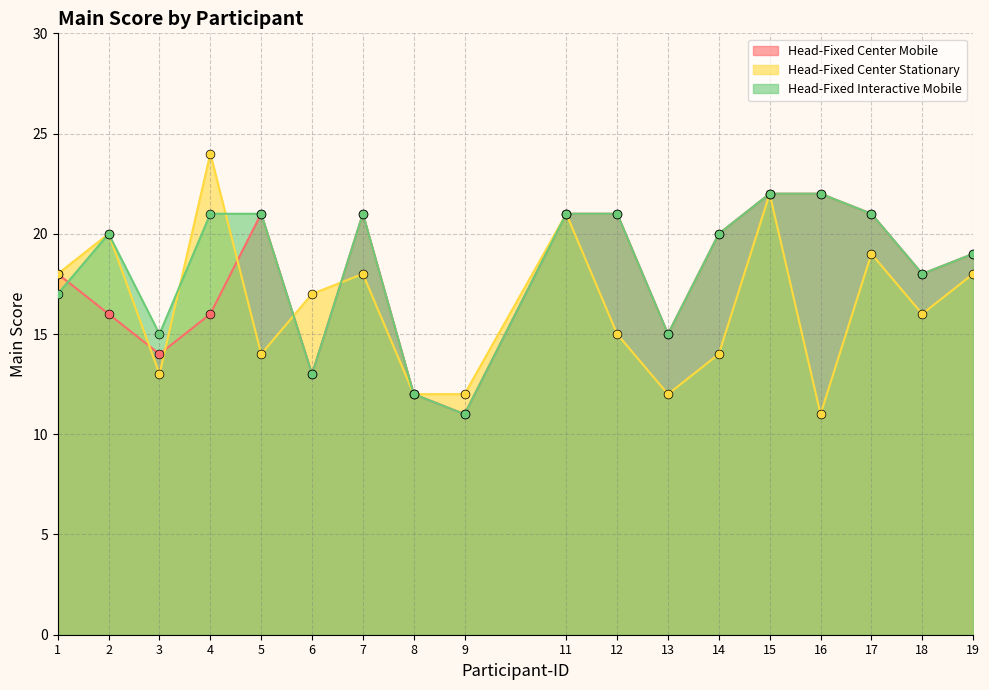

At how many categories does at least one series exceed 21?

3